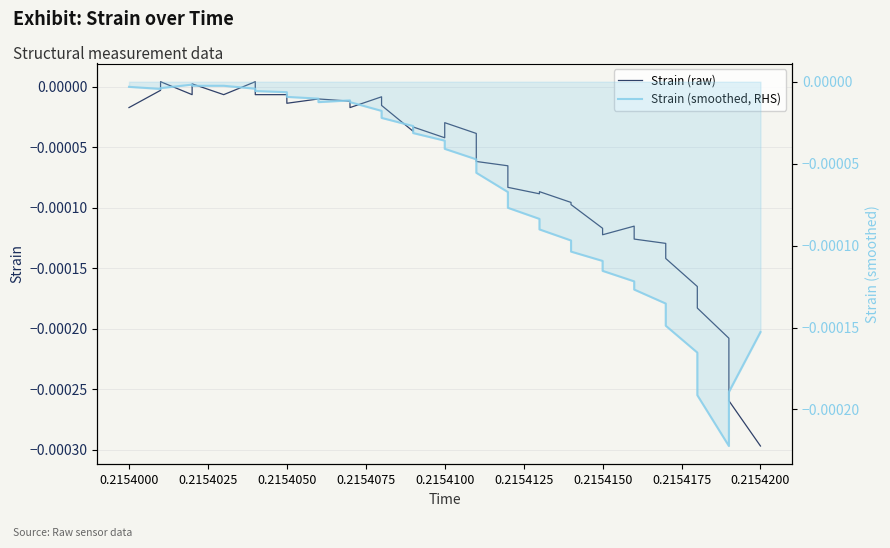

How many data points does each series have?

40